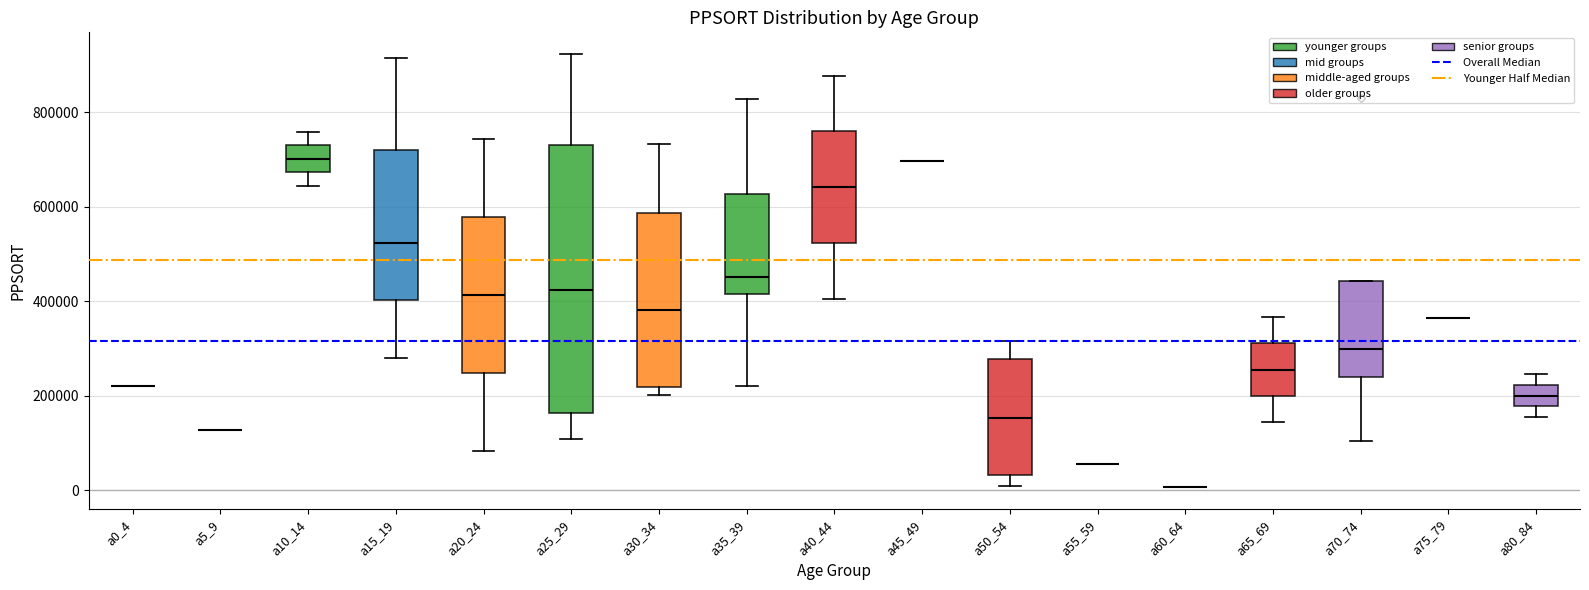

Reading left to right, read every box against the y-axis: the position of its median line, the range the box covers, and the ends of its whiskers. The values are not printed on the chart, so give them approximately, as read against the axis.

a0_4: box collapsed to a line at 220000, whiskers 220000 to 220000
a5_9: box collapsed to a line at 120000, whiskers 120000 to 120000
a10_14: median 700000, box 680000 to 740000, whiskers 640000 to 760000
a15_19: median 520000, box 400000 to 720000, whiskers 280000 to 920000
a20_24: median 420000, box 240000 to 580000, whiskers 80000 to 740000
a25_29: median 420000, box 160000 to 740000, whiskers 100000 to 920000
a30_34: median 380000, box 220000 to 580000, whiskers 200000 to 740000
a35_39: median 460000, box 420000 to 620000, whiskers 220000 to 820000
a40_44: median 640000, box 520000 to 760000, whiskers 400000 to 880000
a45_49: box collapsed to a line at 700000, whiskers 700000 to 700000
a50_54: median 160000, box 40000 to 280000, whiskers 0 to 320000
a55_59: box collapsed to a line at 60000, whiskers 60000 to 60000
a60_64: box collapsed to a line at 0, whiskers 0 to 0
a65_69: median 260000, box 200000 to 320000, whiskers 140000 to 360000
a70_74: median 300000, box 240000 to 440000, whiskers 100000 to 440000
a75_79: box collapsed to a line at 360000, whiskers 360000 to 360000
a80_84: median 200000, box 180000 to 220000, whiskers 160000 to 240000